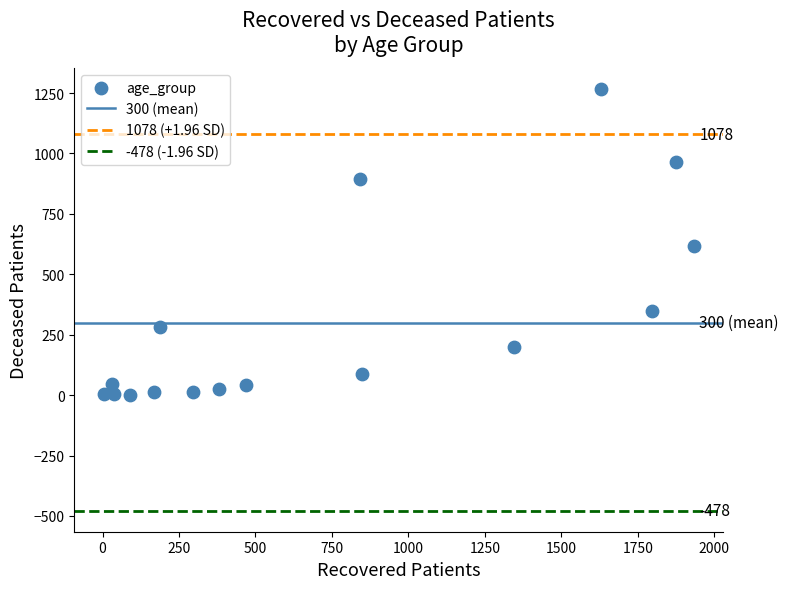

What is the range of X values (max minus min)?

1928